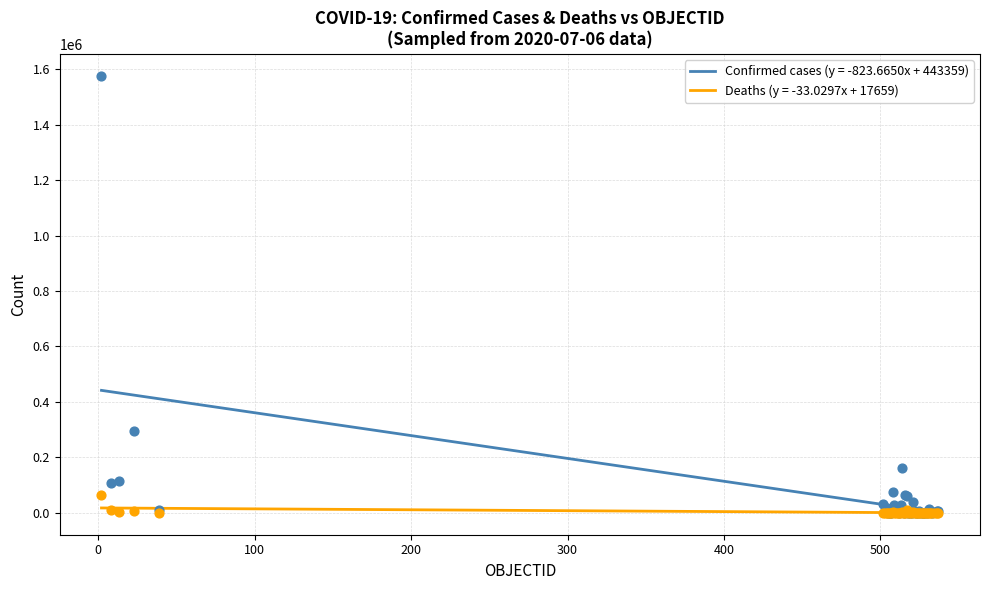

Across all series, what Y value is closest to 788502?

295532